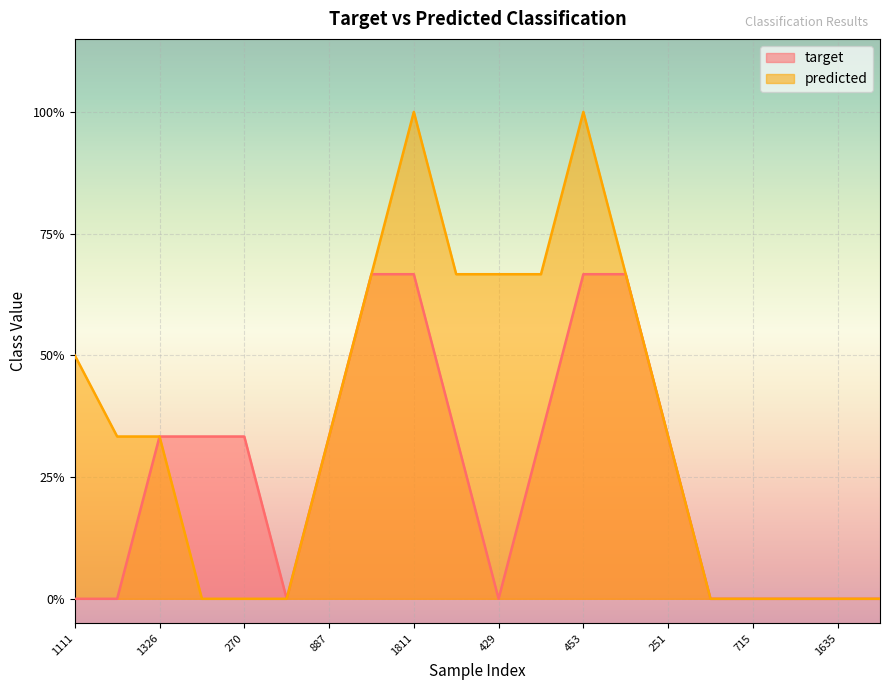

What are all the series names shown in the legend?

target, predicted